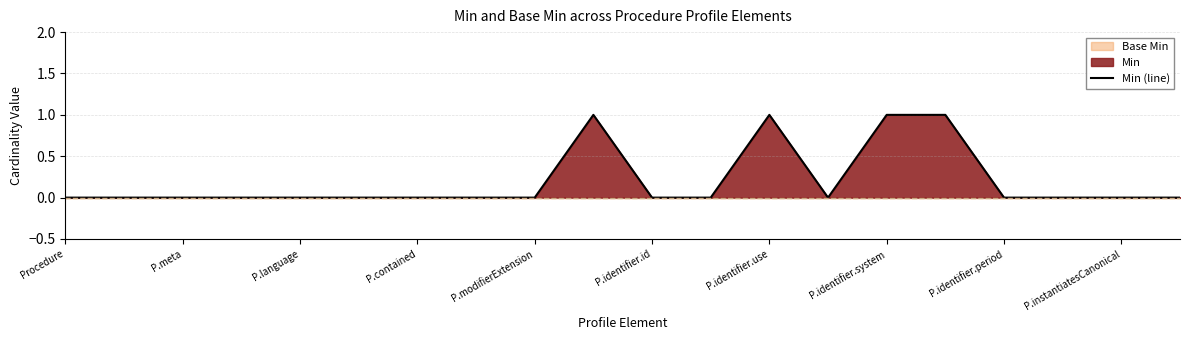

The value of Min (line) at P.contained is 1. True or false?

False